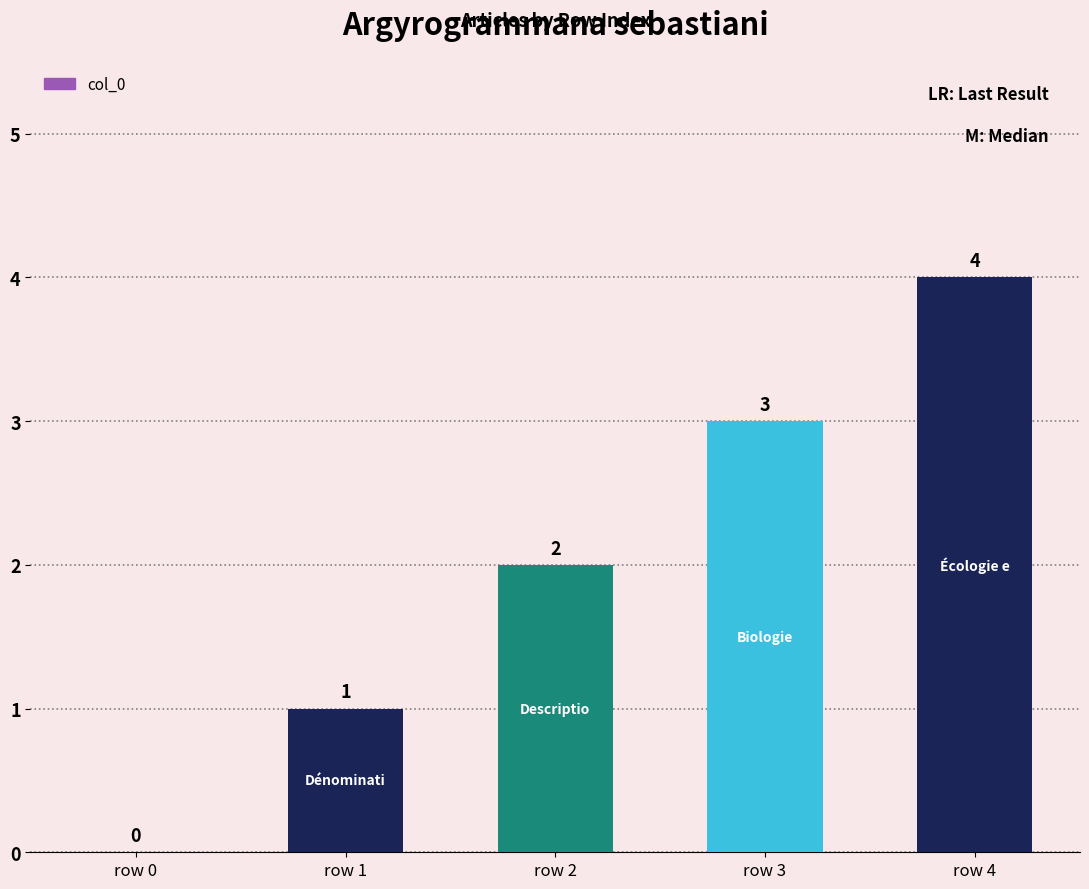

True or false: the data shows 1 at row 2.

False